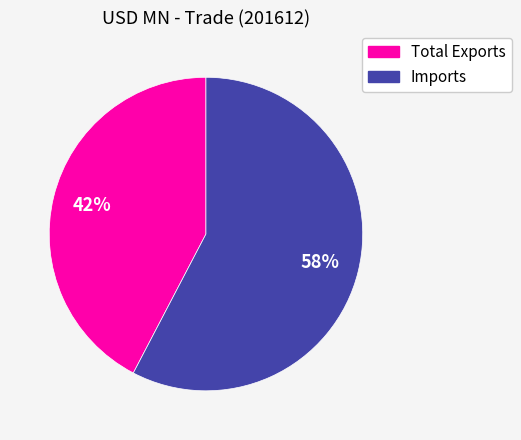

Rank the categories by value from highest to lowest.

Imports, Total Exports